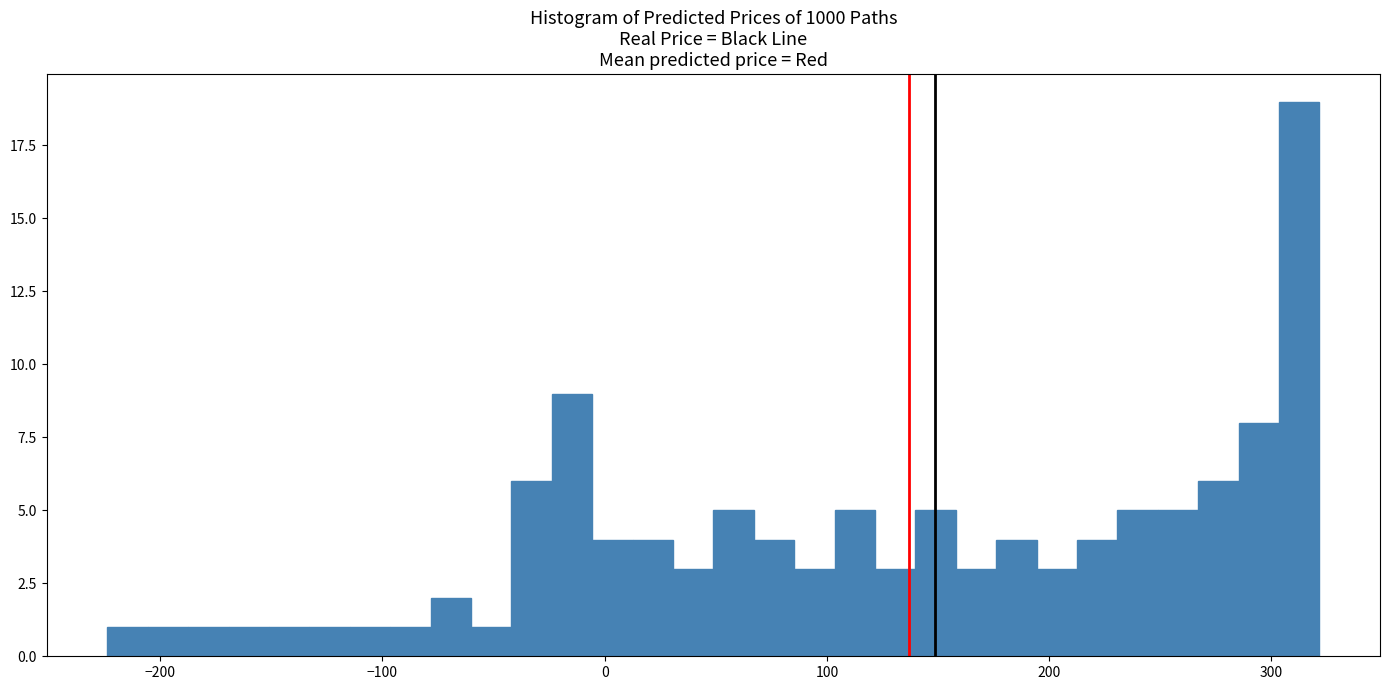

Around what value on the x-axis is the tallest bar? Give the approximate position of its centre, as read against the axis.

310